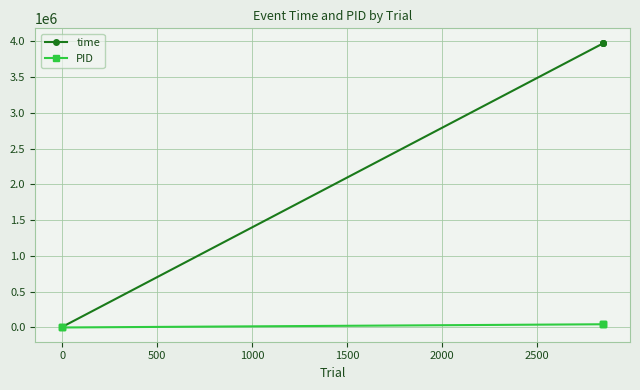

What is the spread (max minus min) of values at 1000?

3927299